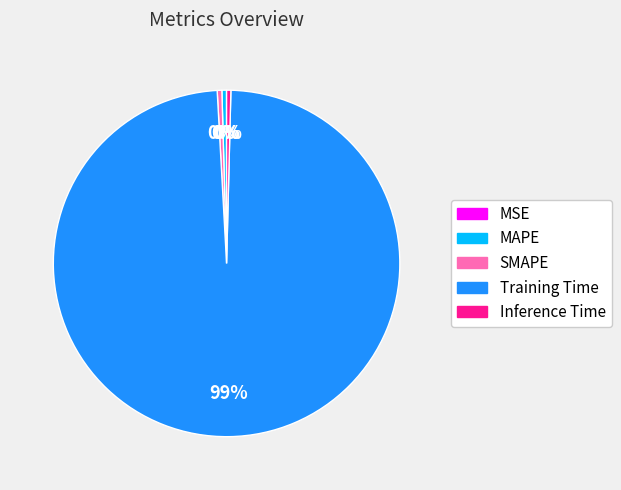

Which has a higher value, SMAPE or Training Time?

Training Time